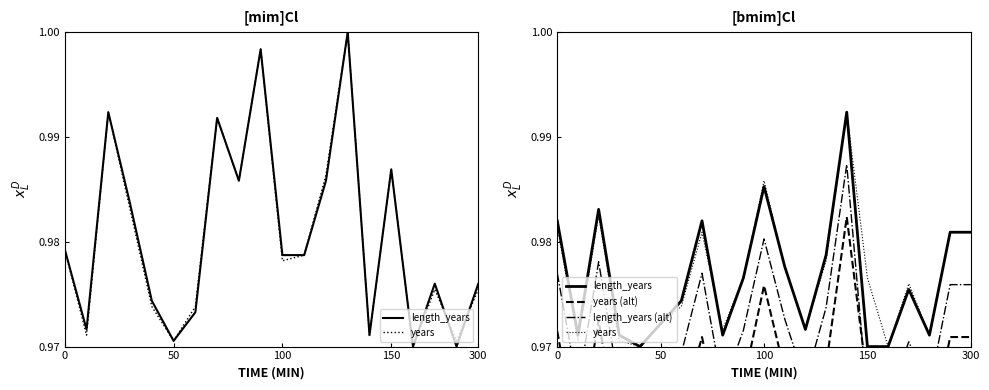

Reading left to right, list all the values displayed in this chart.

length_years: 1.0	1.0	1.0	1.0	1.0	1.0	1.0	1.0	1.0	1.0	1.0	1.0	1.0	1.0	1.0	1.0	1.0	1.0	1.0	1.0	1.0
years: 1.0	1.0	1.0	1.0	1.0	1.0	1.0	1.0	1.0	1.0	1.0	1.0	1.0	1.0	1.0	1.0	1.0	1.0	1.0	1.0	1.0
years (alt): 1.0	1.0	1.0	1.0	1.0	1.0	1.0	1.0	1.0	1.0	1.0	1.0	1.0	1.0	1.0	1.0	1.0	1.0	1.0	1.0	1.0
length_years (alt): 1.0	1.0	1.0	1.0	1.0	1.0	1.0	1.0	1.0	1.0	1.0	1.0	1.0	1.0	1.0	1.0	1.0	1.0	1.0	1.0	1.0